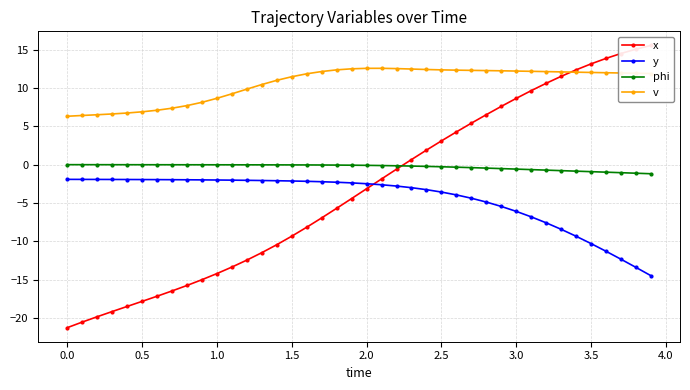

How many lines are shown in the chart?

4